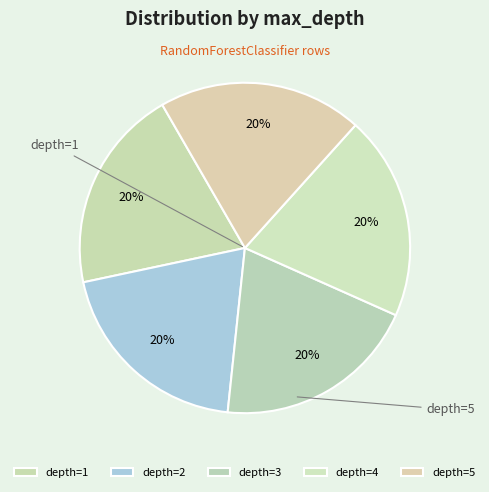

How many slices are in this pie chart?

5